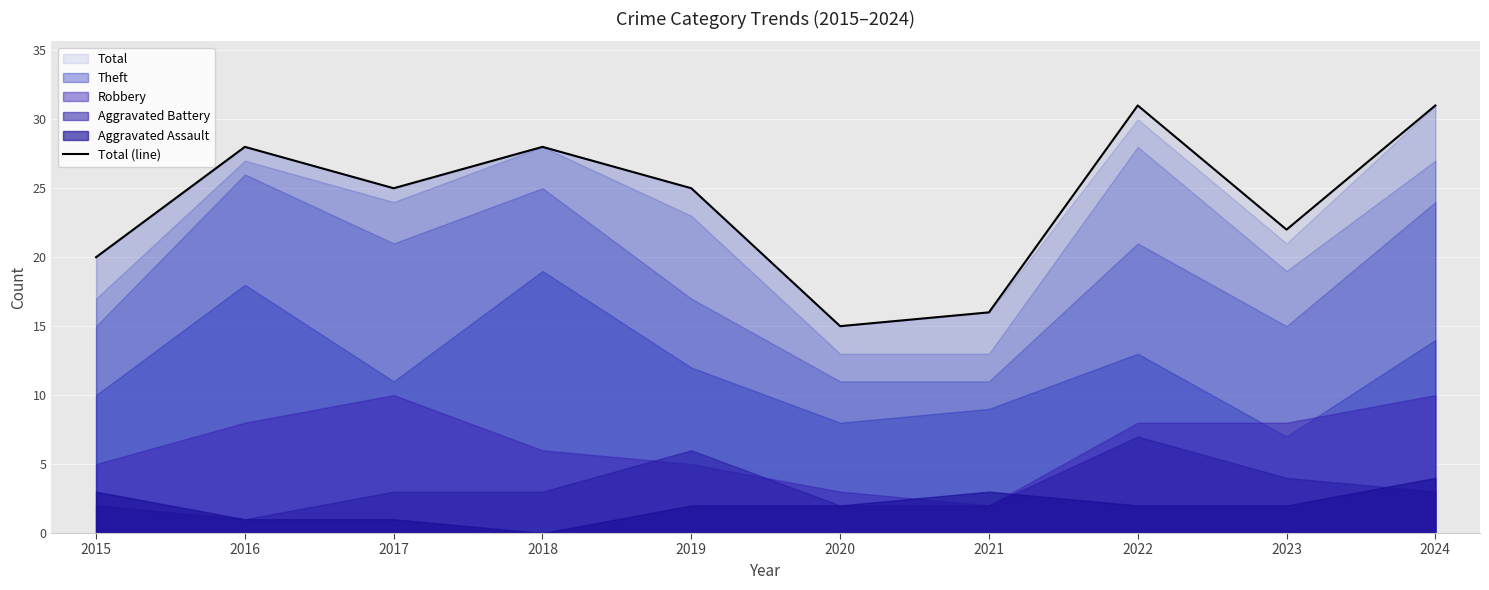

Approximately how many times larger is the value at 2021 compared to 2018?

0.6